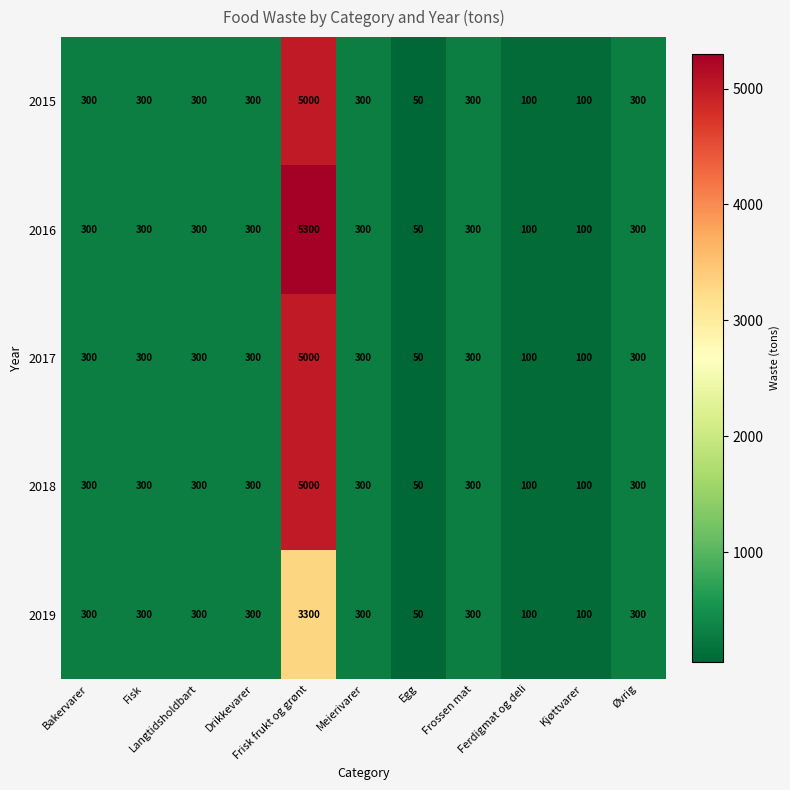

What is the difference between the second highest and second lowest values in the 2019 series?

200